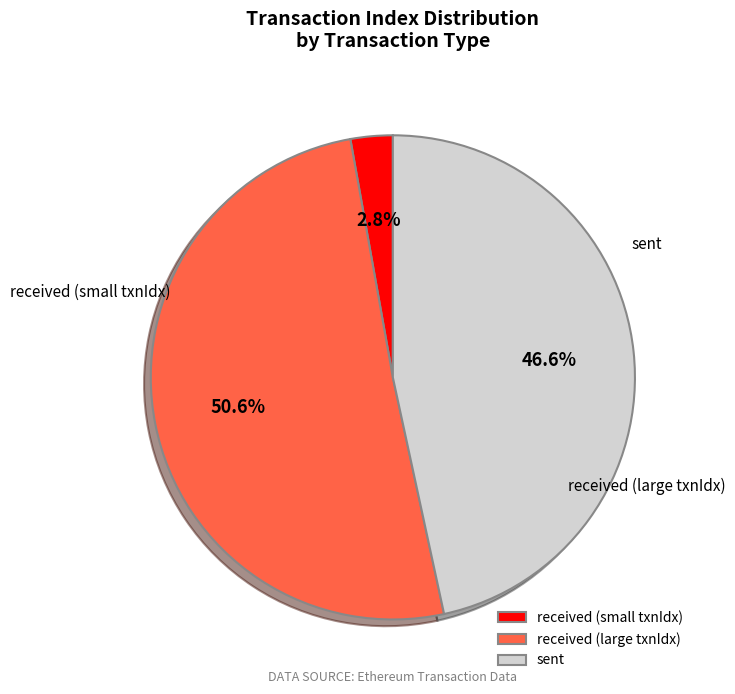

How many slices are in this pie chart?

3